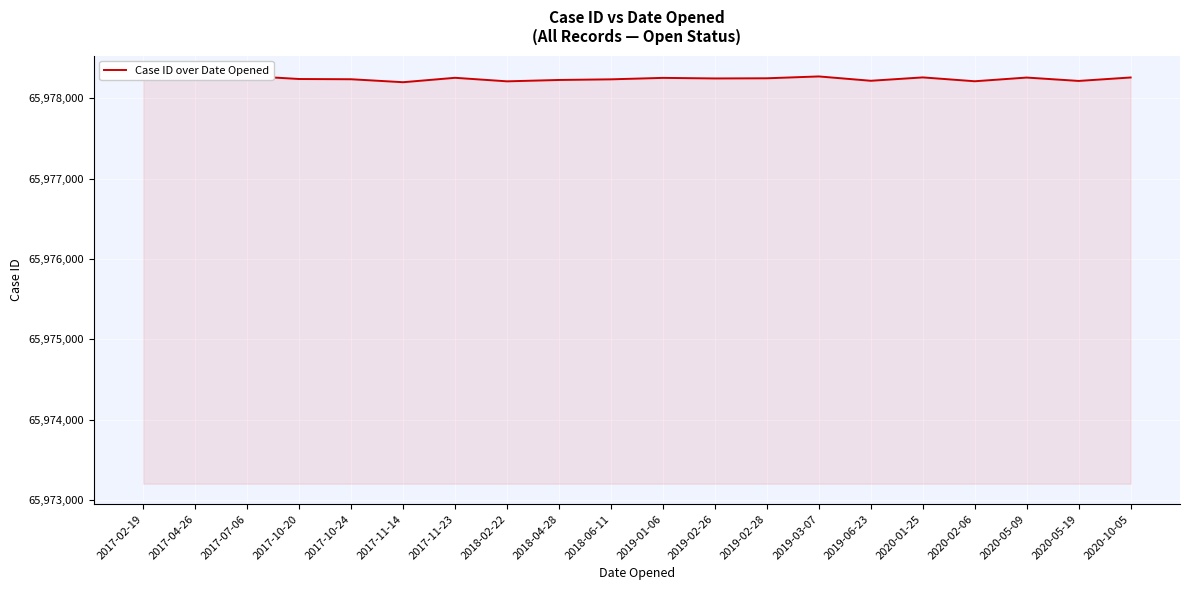

How many data points are less than 65978248?

10